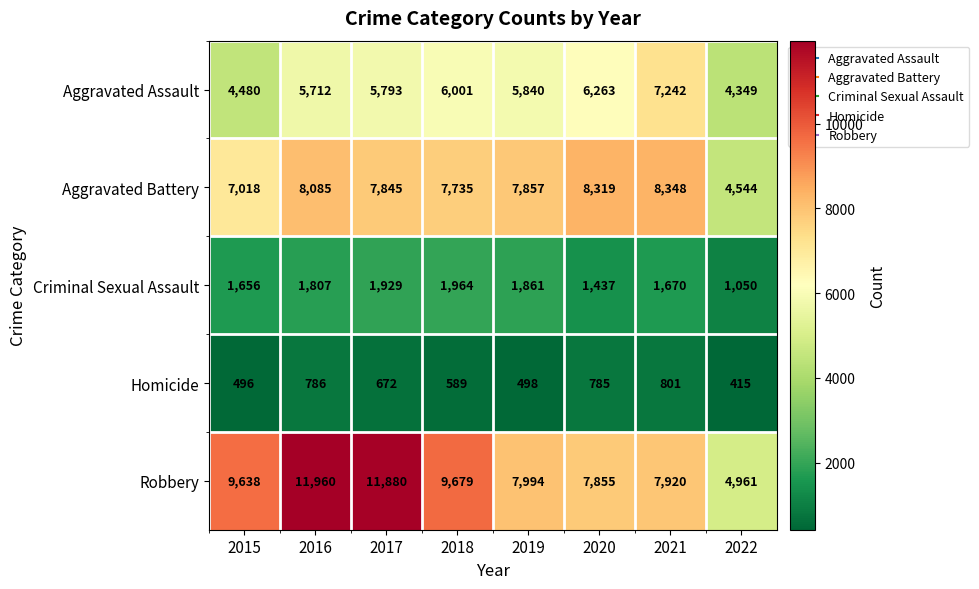

Which series has the largest range (max minus min)?

Robbery